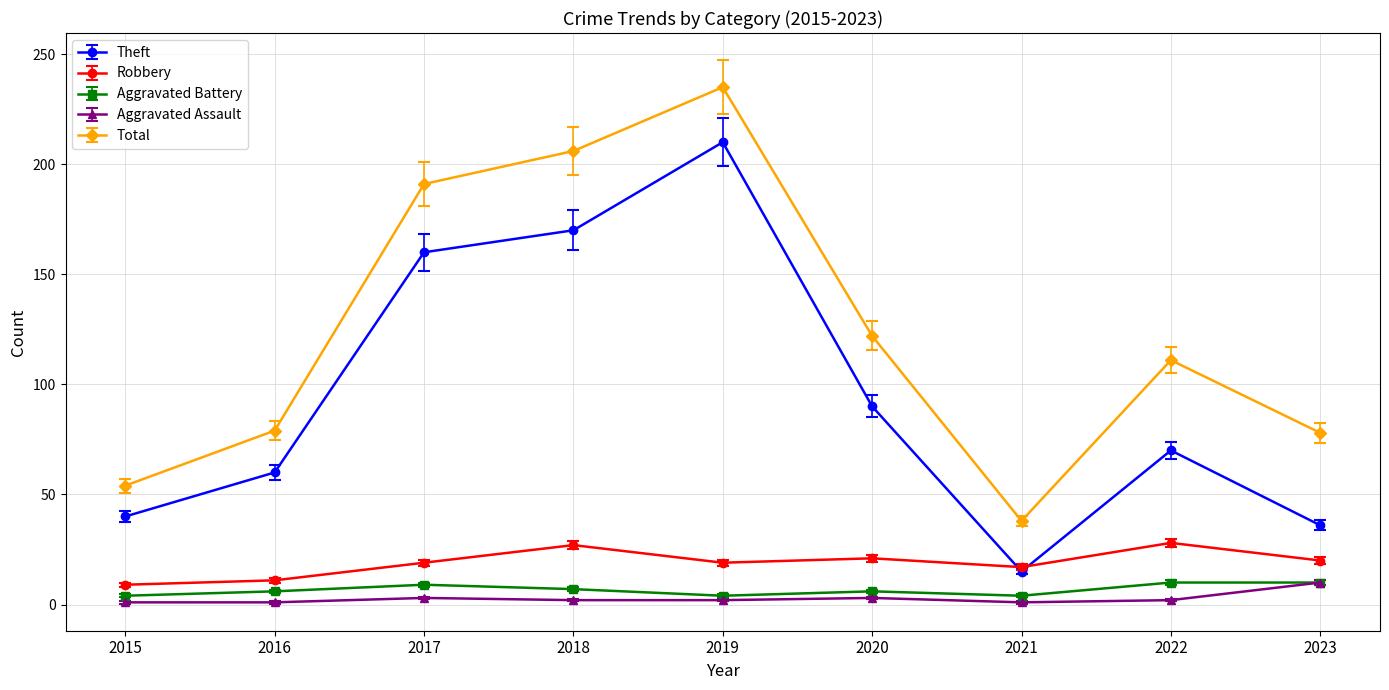

What is the greatest value displayed?

235